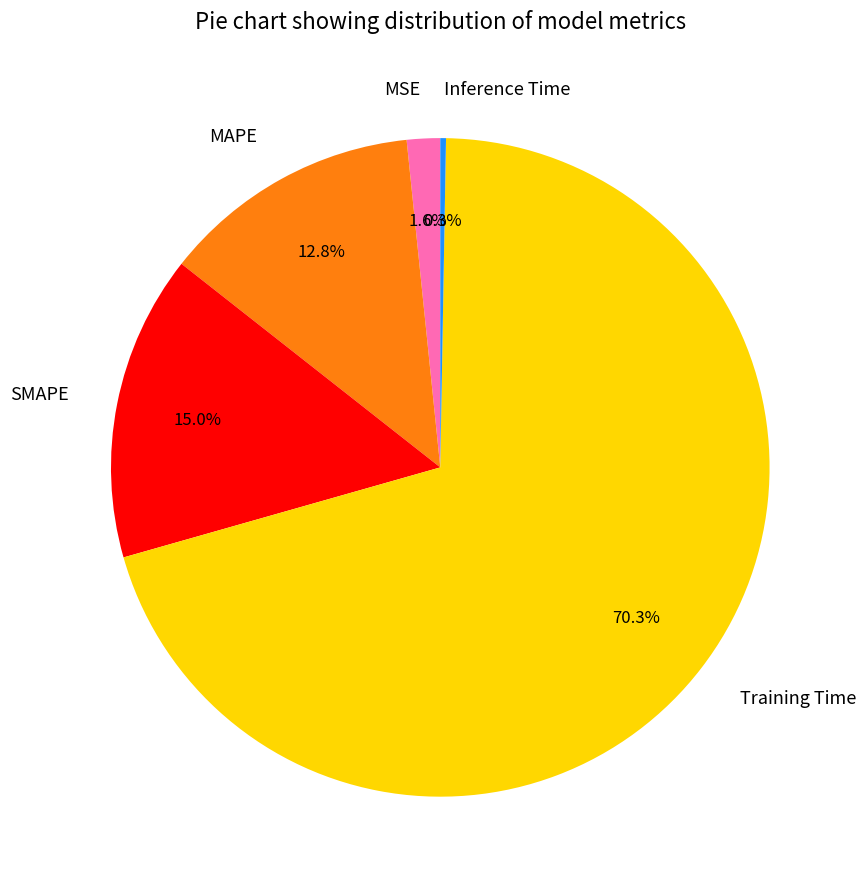

To the nearest percent, what portion does MSE represent?

2%